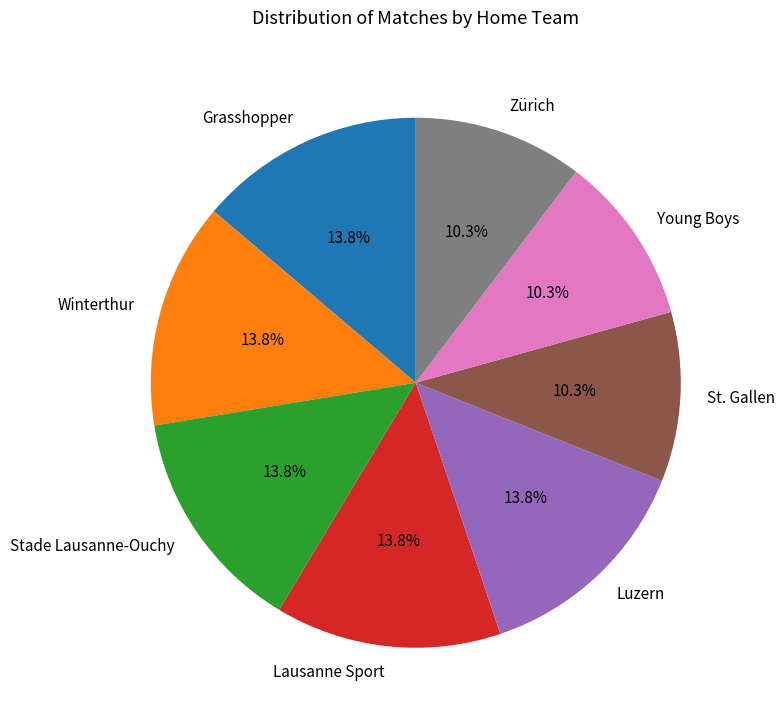

Does any single category account for the majority?

No